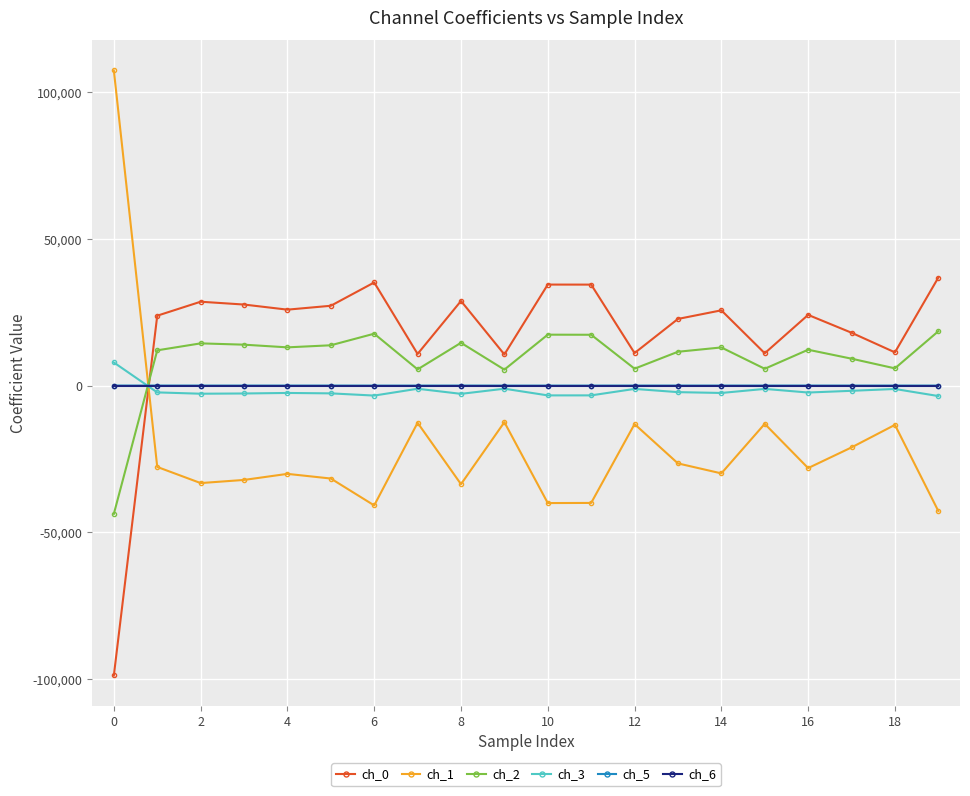

True or false: ch_3 has more than 1 points higher than both neighbors.

True